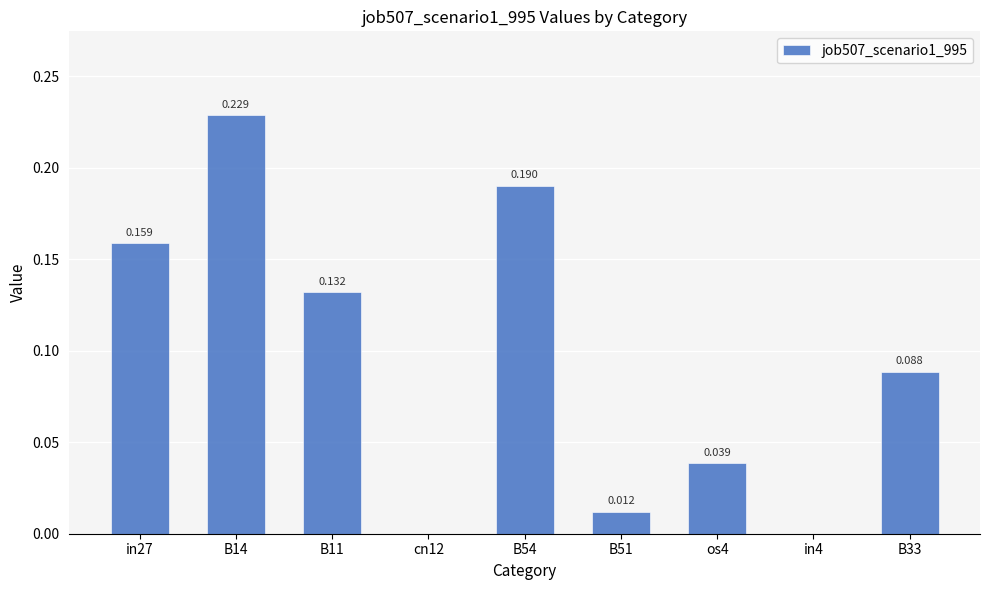

How many data points does each series have?

9